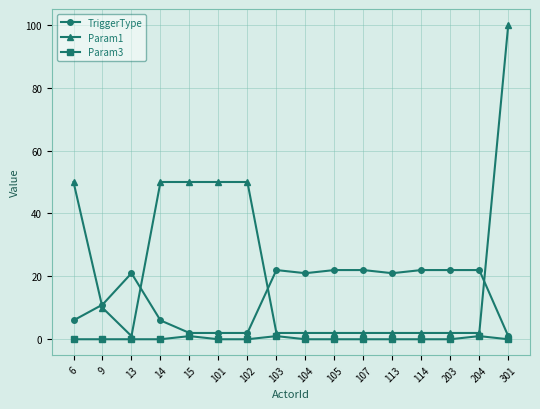

Reading left to right, transcribe all the data shown in this chart.

TriggerType: 6	11	21	6	2	2	2	22	21	22	22	21	22	22	22	1
Param1: 50	10	1	50	50	50	50	2	2	2	2	2	2	2	2	100
Param3: 0	0	0	0	1	0	0	1	0	0	0	0	0	0	1	0